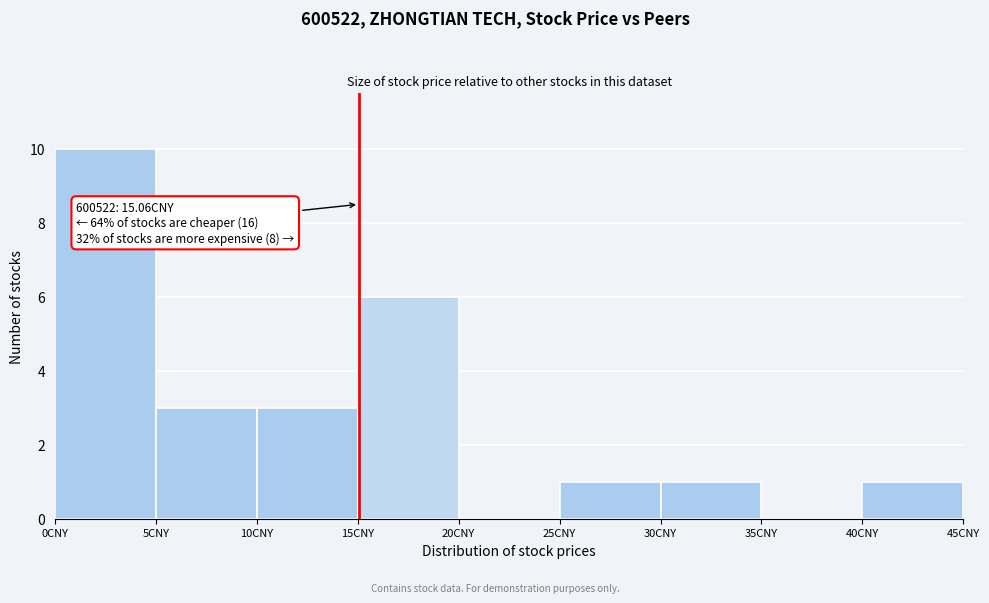

Over which range of the x-axis is the bar tallest?

0 to 5